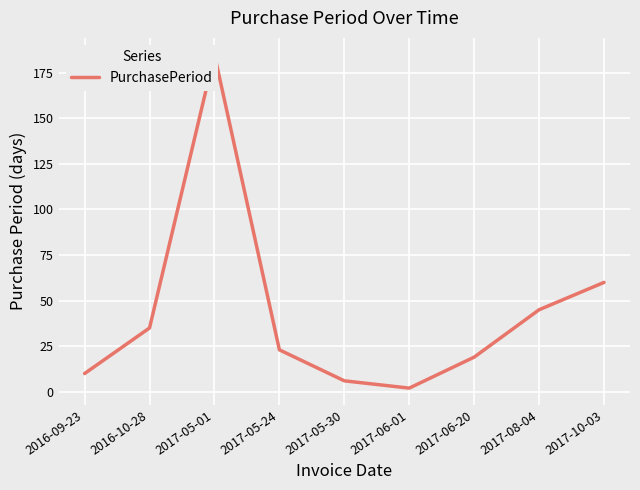

Rank the categories by value from highest to lowest.

2017-05-01, 2017-10-03, 2017-08-04, 2016-10-28, 2017-05-24, 2017-06-20, 2016-09-23, 2017-05-30, 2017-06-01